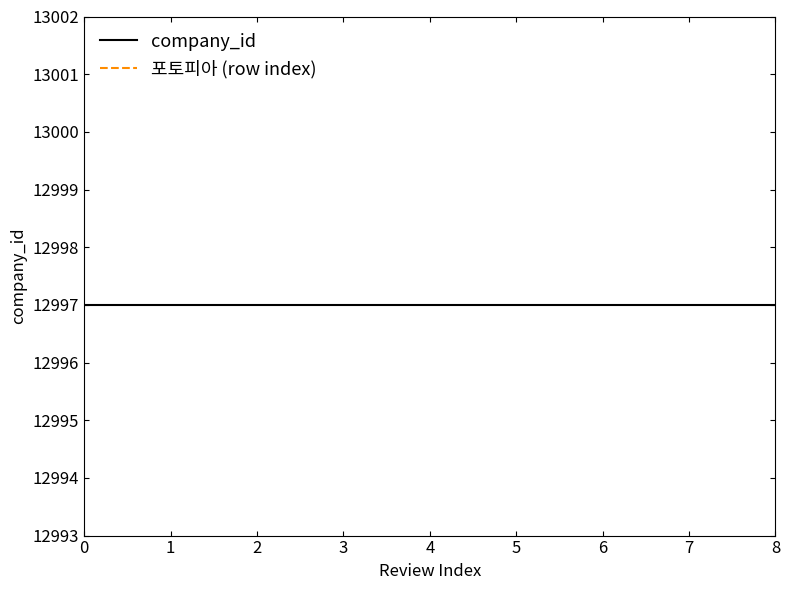

Reading left to right, extract all data points from this chart.

company_id: 0=12997	1=12997	2=12997	3=12997	4=12997	5=12997	6=12997	7=12997	8=12997
포토피아 (row index): 0=12991	1=12991	2=12991	3=12991	4=12991	5=12991	6=12991	7=12991	8=12991